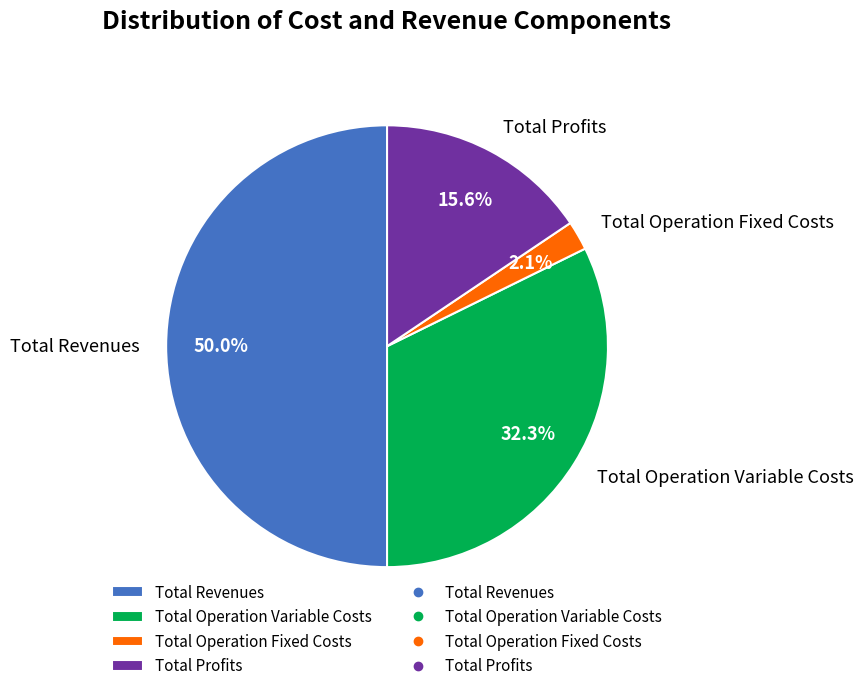

Between Total Revenues and Total Operation Variable Costs, which is larger?

Total Revenues